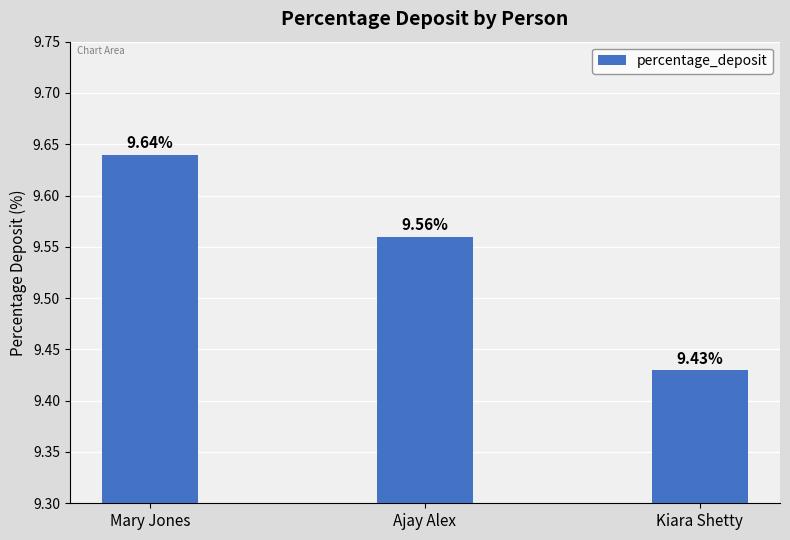

Are the bars grouped side by side (vs. stacked)?

No